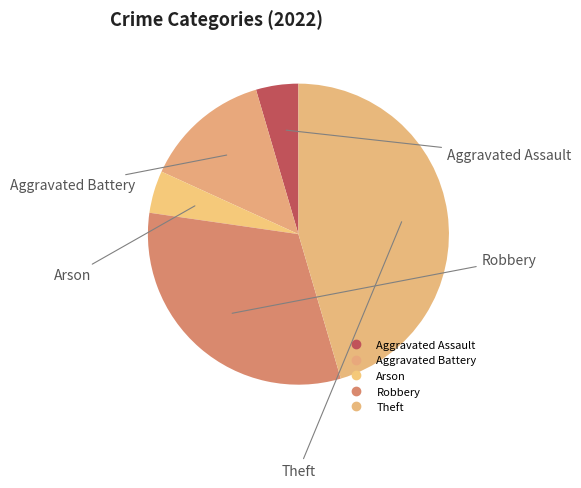

How many segments does this pie chart have?

5